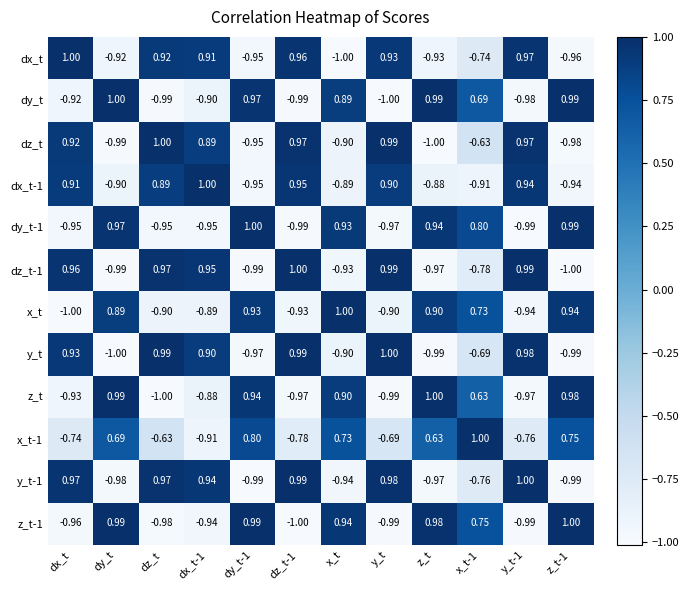

At which category is the sum across all series the highest?

dz_t